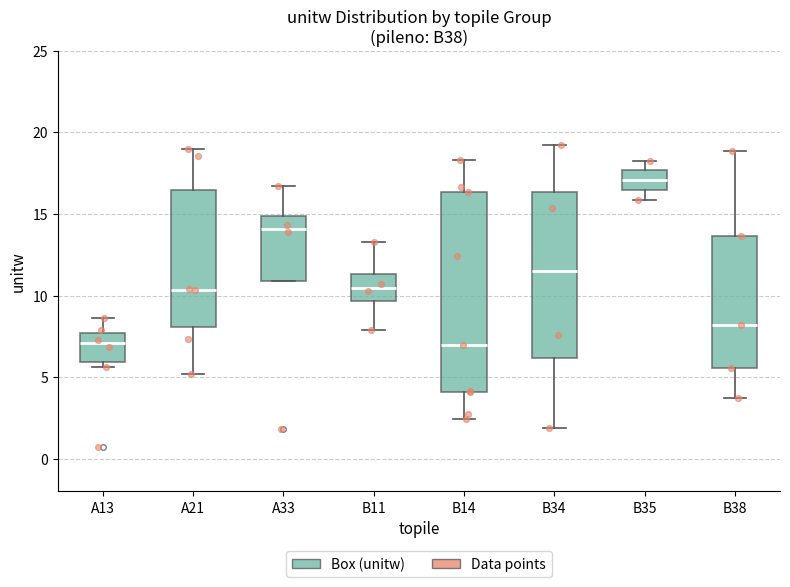

Reading left to right, read every box against the y-axis: the position of its median line, the range the box covers, and the ends of its whiskers. The values are not printed on the chart, so give them approximately, as read against the axis.

A13: median 7.0, box 6.0 to 7.5, whiskers 5.5 to 8.5
A21: median 10.5, box 8.0 to 16.5, whiskers 5.0 to 19.0
A33: median 14.0, box 11.0 to 15.0, whiskers 11.0 to 16.5
B11: median 10.5, box 9.5 to 11.5, whiskers 8.0 to 13.5
B14: median 7.0, box 4.0 to 16.5, whiskers 2.5 to 18.5
B34: median 11.5, box 6.0 to 16.5, whiskers 2.0 to 19.0
B35: median 17.0, box 16.5 to 17.5, whiskers 16.0 to 18.5
B38: median 8.0, box 5.5 to 13.5, whiskers 3.5 to 19.0